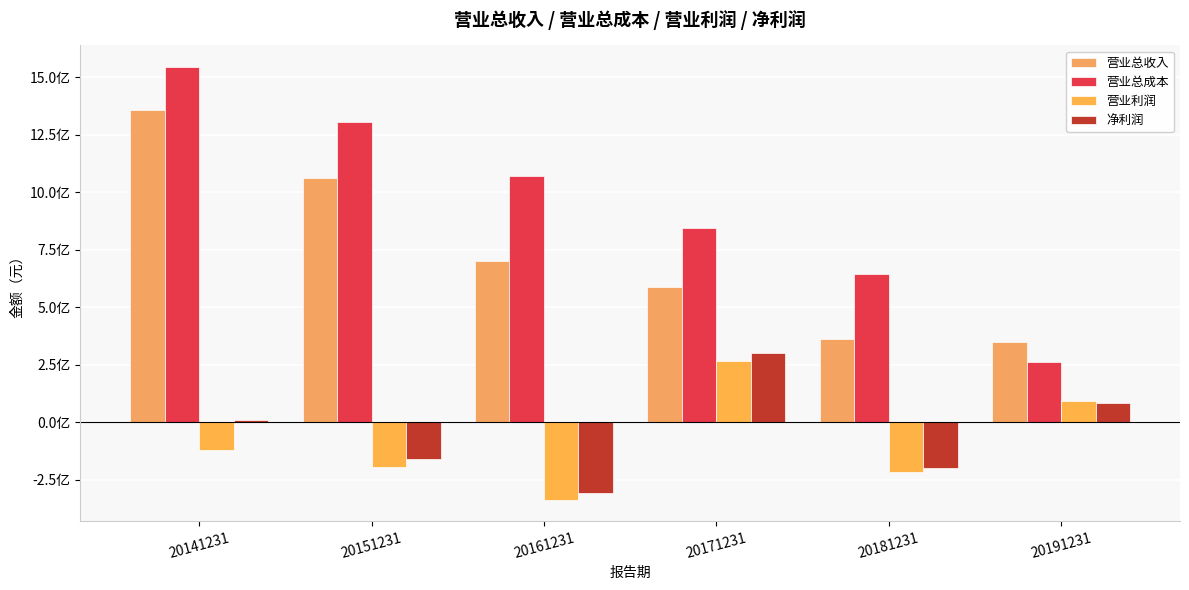

What is the total value across all series at 20161231?

1131230835.2